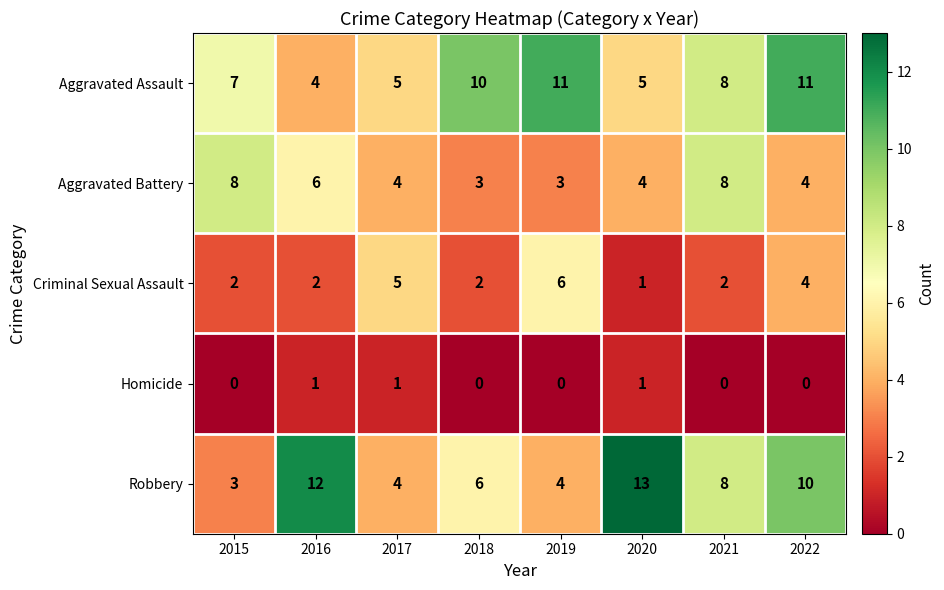

How many categories are shown in the chart?

8